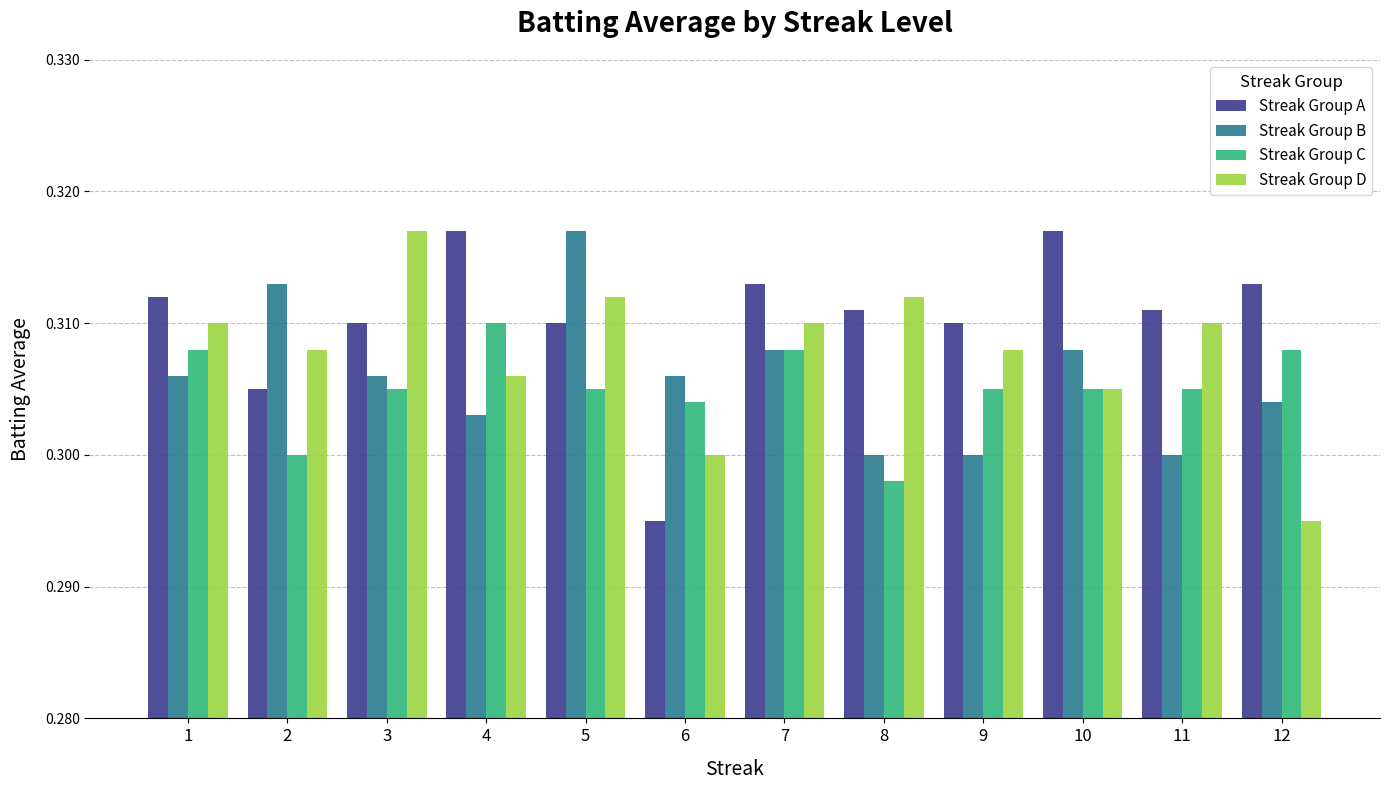

At which label is Streak Group A closest to 0?

6